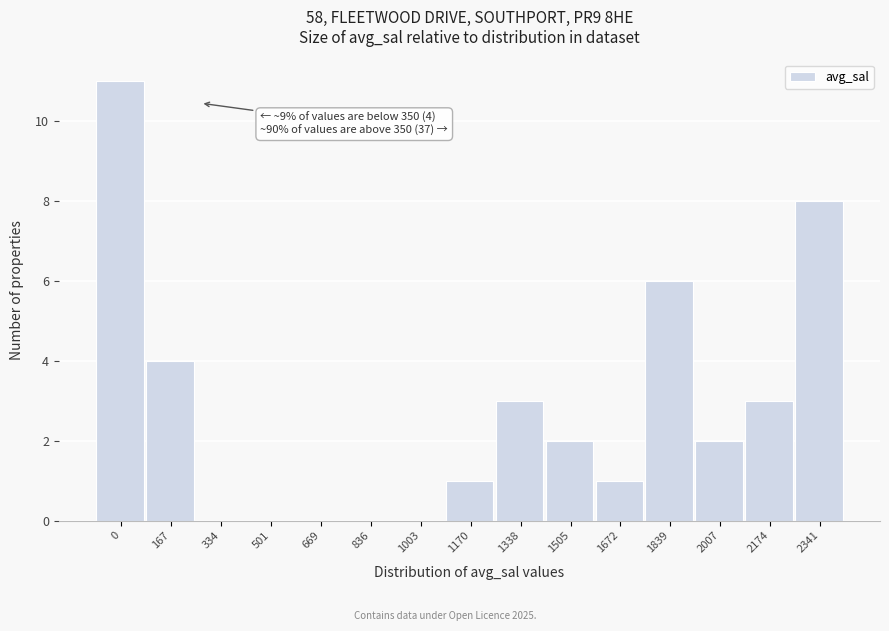

Reading right to left, list all the values displayed in this chart.

2341=8	2174=3	2007=2	1839=6	1672=1	1505=2	1338=3	1170=1	1003=0	836=0	669=0	501=0	334=0	167=4	0=11